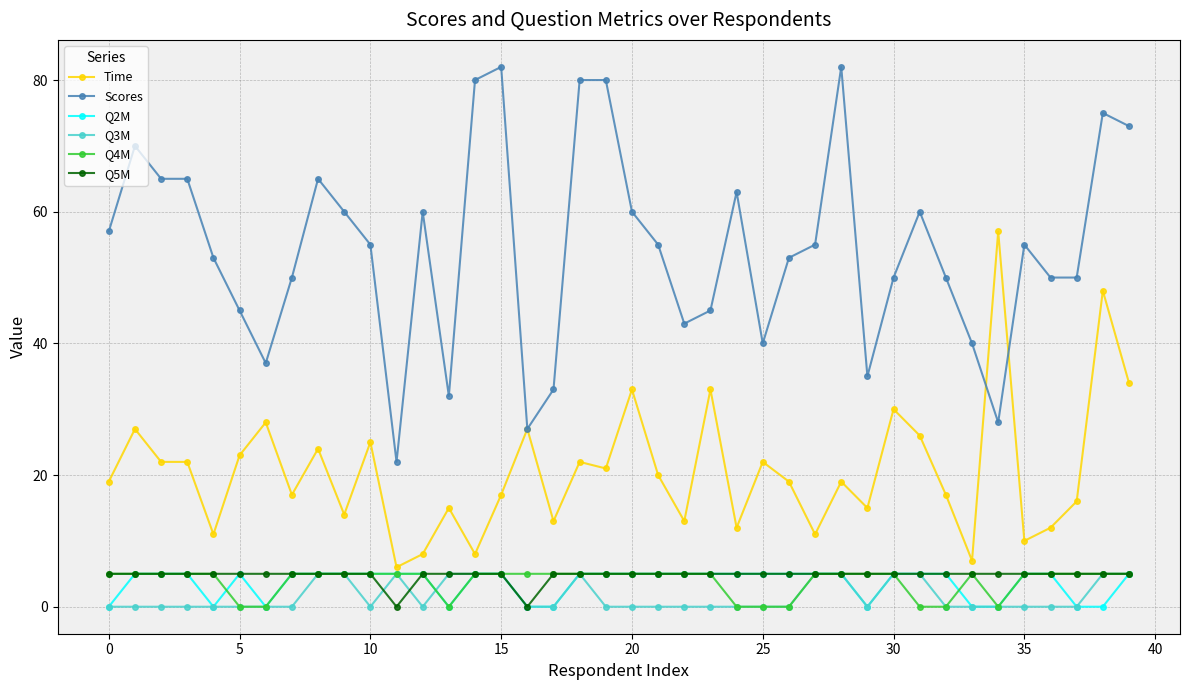

Reading left to right, extract all data points from this chart.

Time: 19	27	22	22	11	23	28	17	24	14	25	6	8	15	8	17	27	13	22	21	33	20	13	33	12	22	19	11	19	15	30	26	17	7	57	10	12	16	48	34
Scores: 57	70	65	65	53	45	37	50	65	60	55	22	60	32	80	82	27	33	80	80	60	55	43	45	63	40	53	55	82	35	50	60	50	40	28	55	50	50	75	73
Q2M: 0	5	5	5	0	5	0	5	5	5	5	5	5	0	5	5	0	0	5	5	5	5	5	5	5	5	5	5	5	0	5	5	5	0	0	5	5	0	0	5
Q3M: 0	0	0	0	0	0	0	0	5	5	0	5	0	5	5	5	0	0	5	0	0	0	0	0	0	0	0	5	5	0	5	5	0	0	0	0	0	0	5	5
Q4M: 5	5	5	5	5	0	0	5	5	5	5	5	5	0	5	5	5	5	5	5	5	5	5	5	0	0	0	5	5	5	5	0	0	5	0	5	5	5	5	5
Q5M: 5	5	5	5	5	5	5	5	5	5	5	0	5	5	5	5	0	5	5	5	5	5	5	5	5	5	5	5	5	5	5	5	5	5	5	5	5	5	5	5